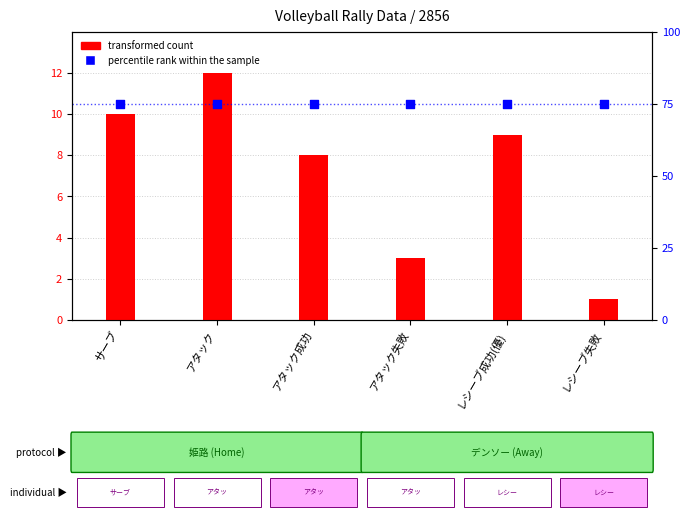

At how many categories does at least one series exceed 7?

6